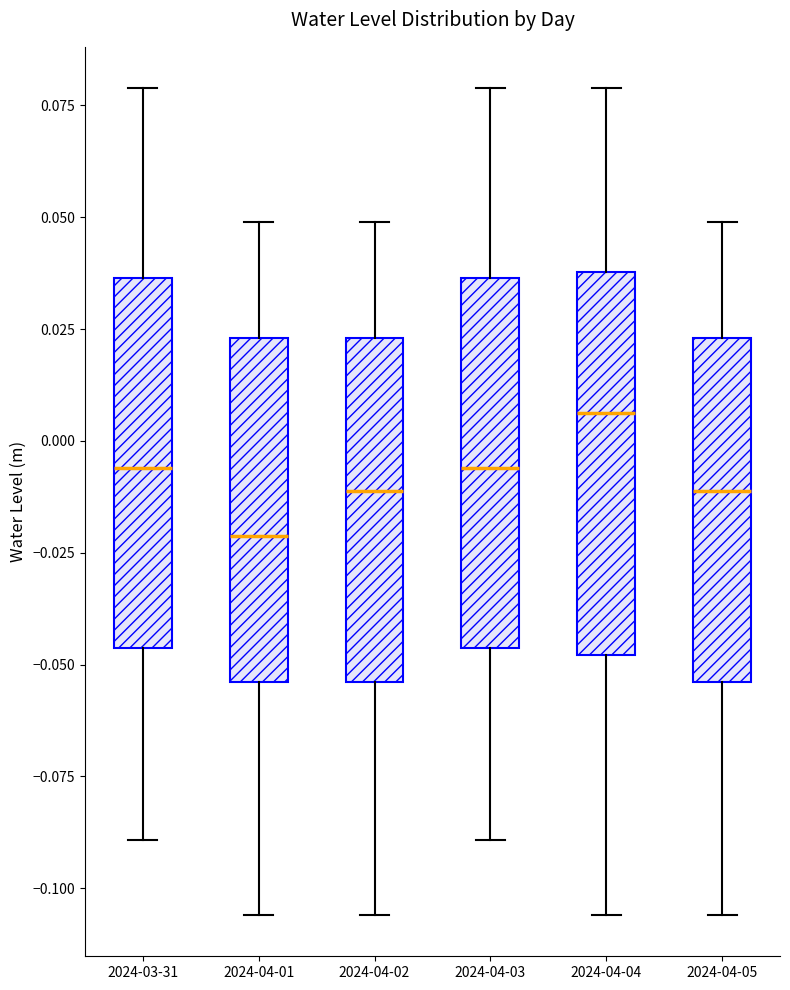

Which box's median line is the highest?

2024-04-04